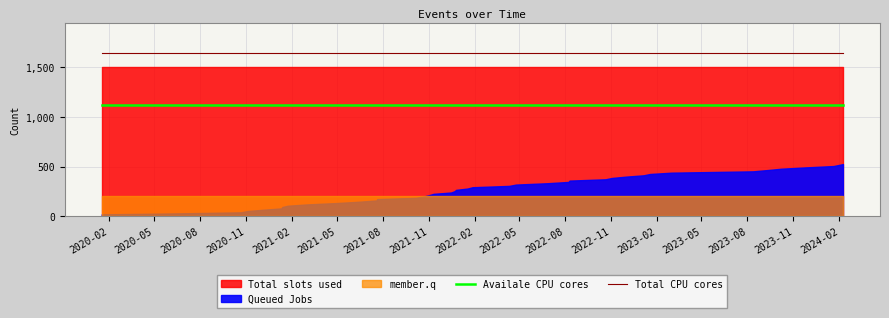

True or false: Total CPU cores and Availale CPU cores intersect in this chart.

False